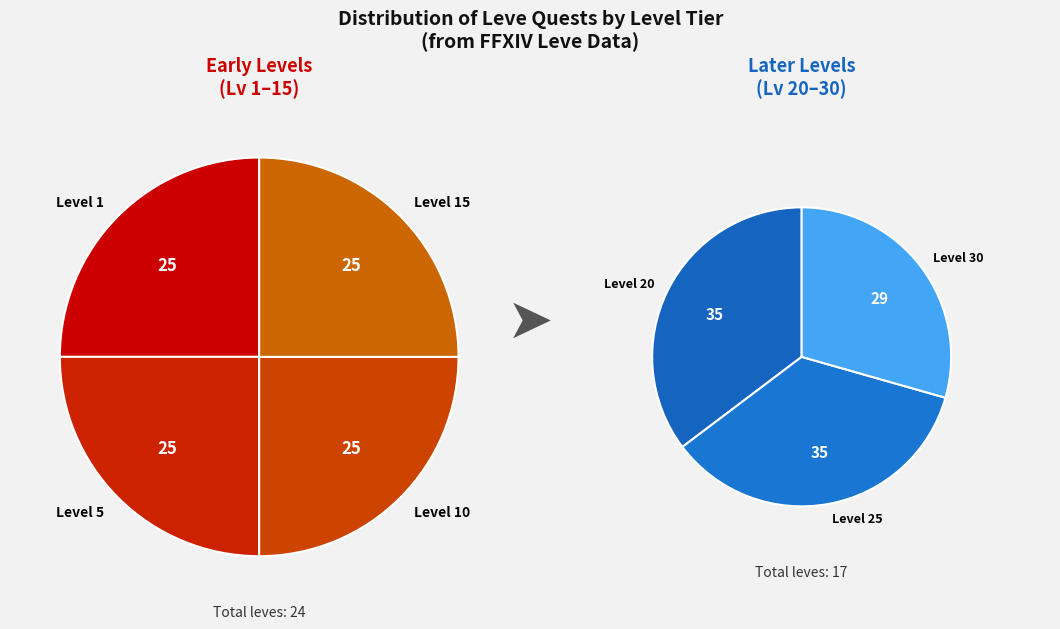

Which slice is the smallest?

Level 1